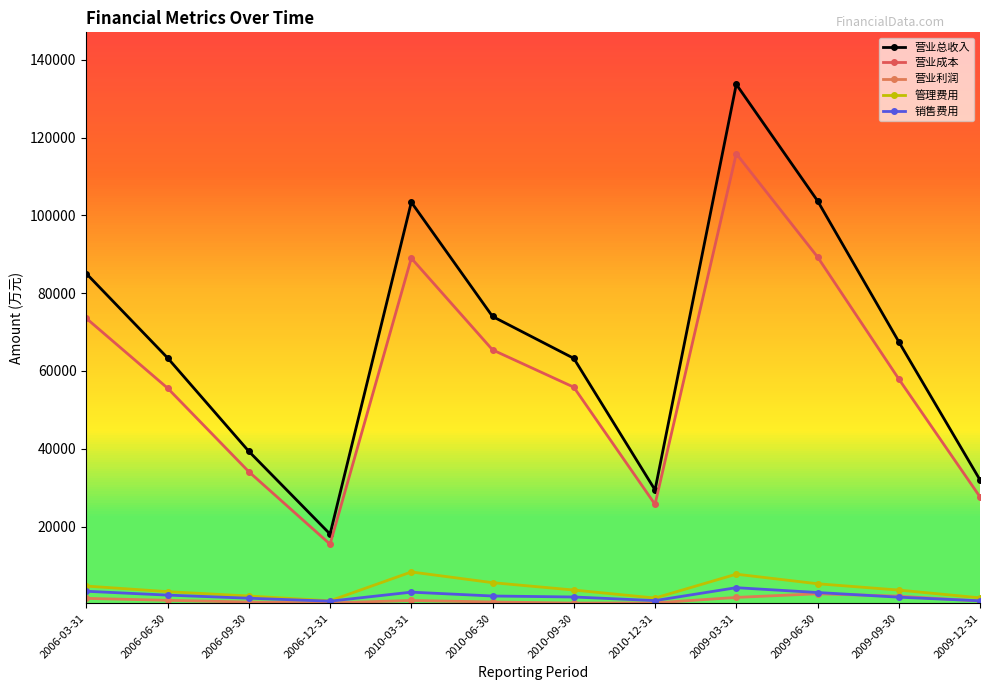

The 营业成本 series shows 115866 at 2009-03-31. True or false?

True